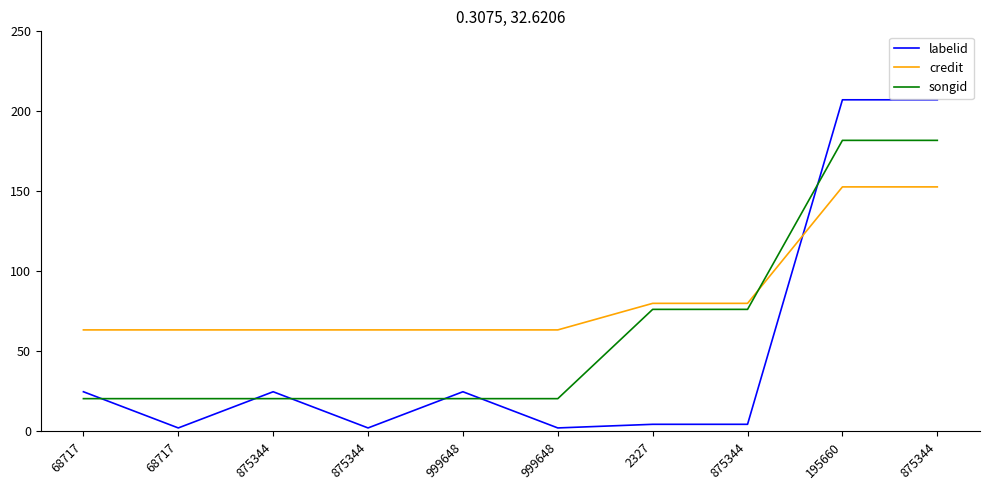

Where do songid and labelid first cross each other?

68717 and 68717